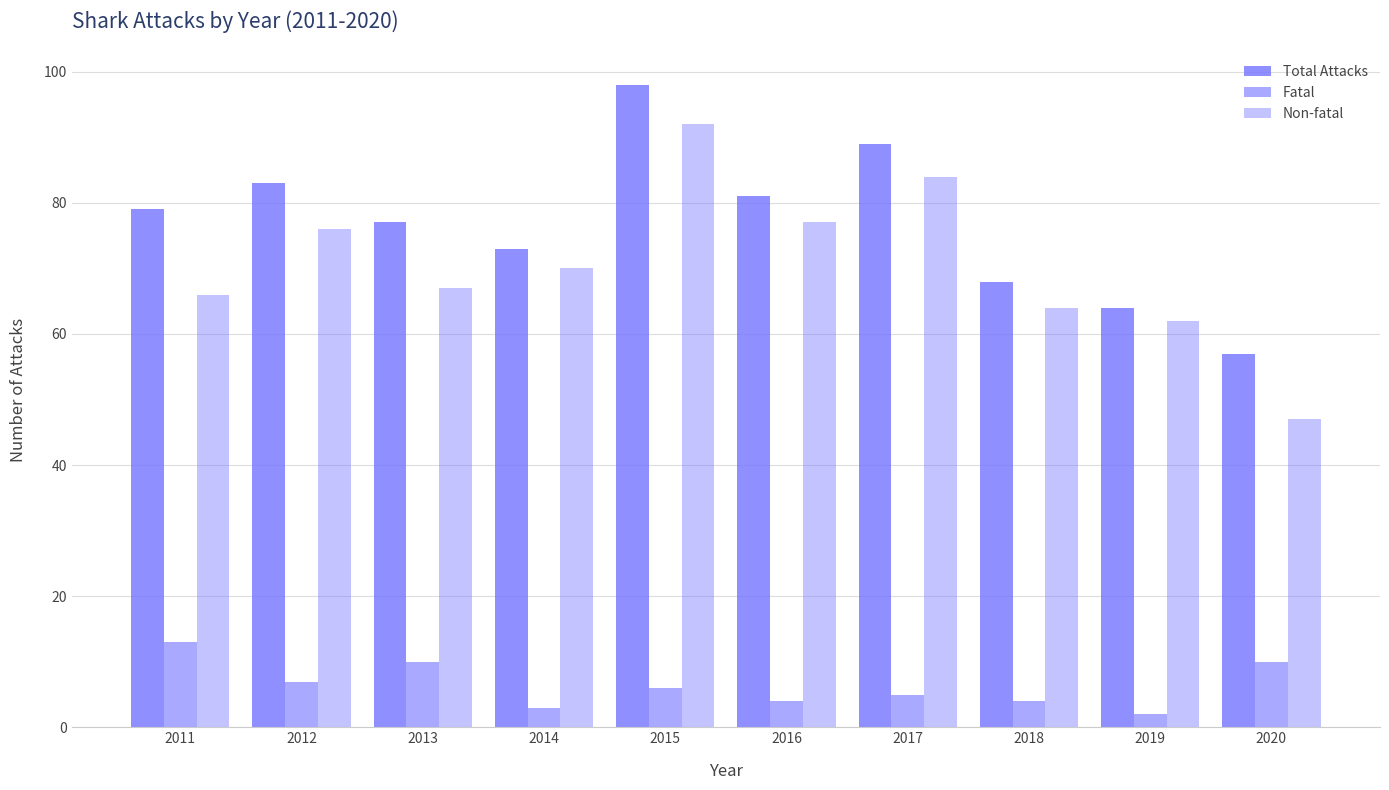

How many bars are there in total?

30